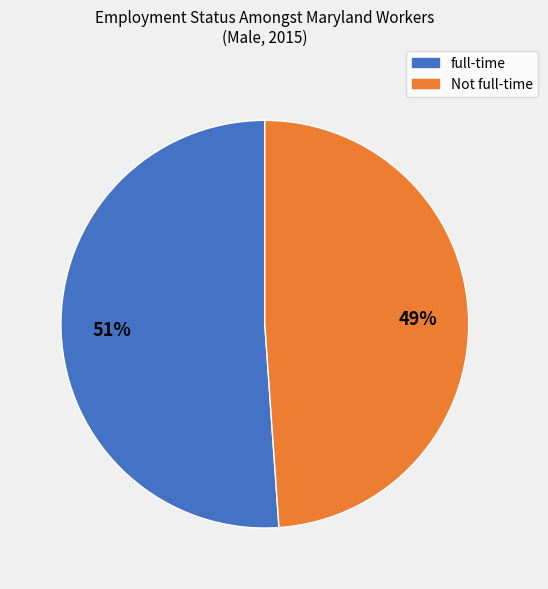

To the nearest percent, what is the average slice percentage?

50%